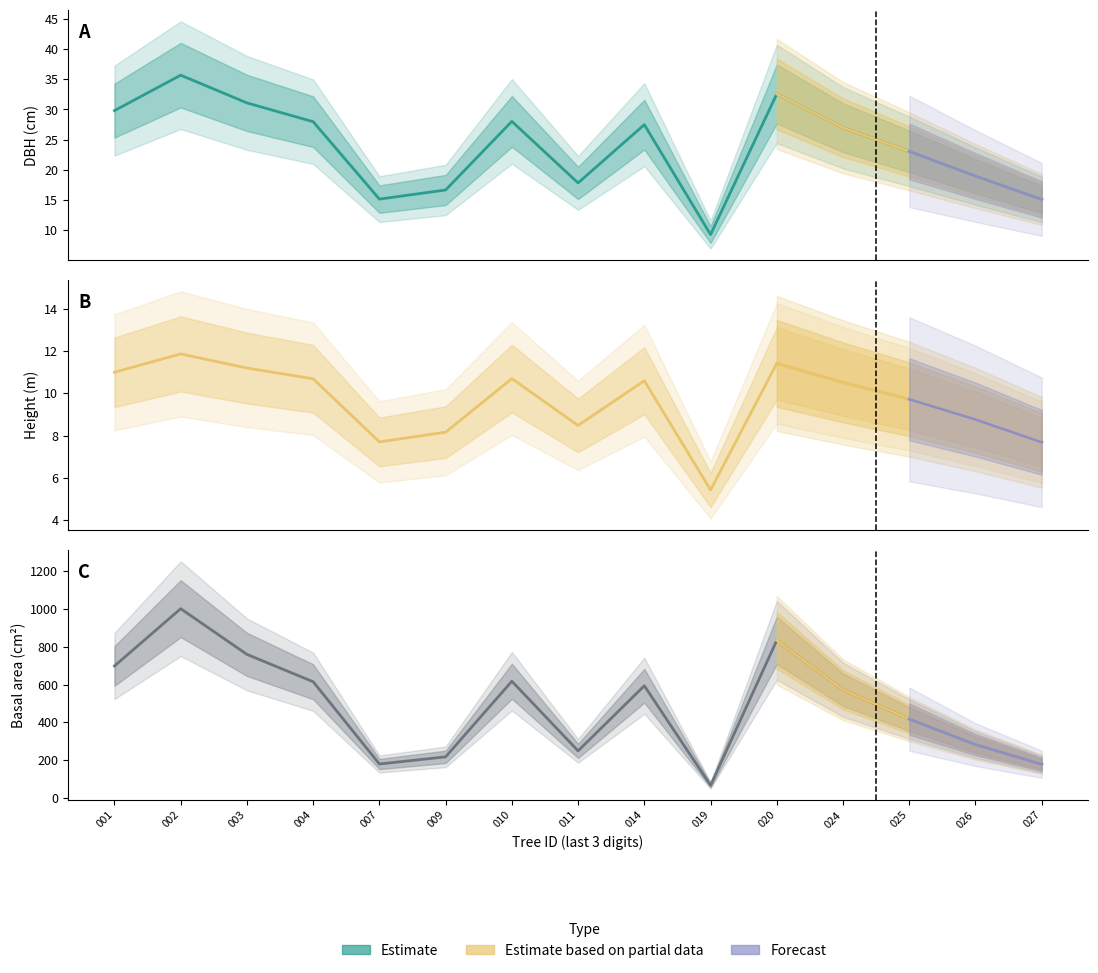

What is the value of the h point at the 11th from the left?

11.4